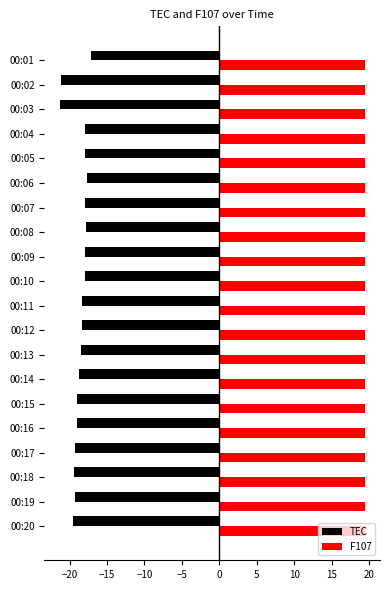

The value of F107 at 00:11 is 19.4. True or false?

True